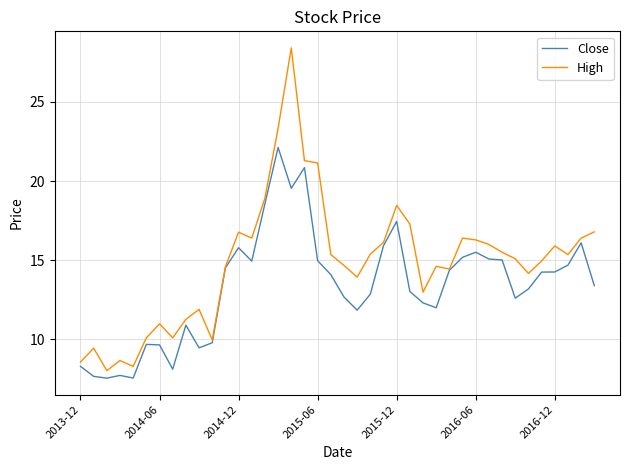

Rank the series by their average value, from highest to lowest.

High, Close